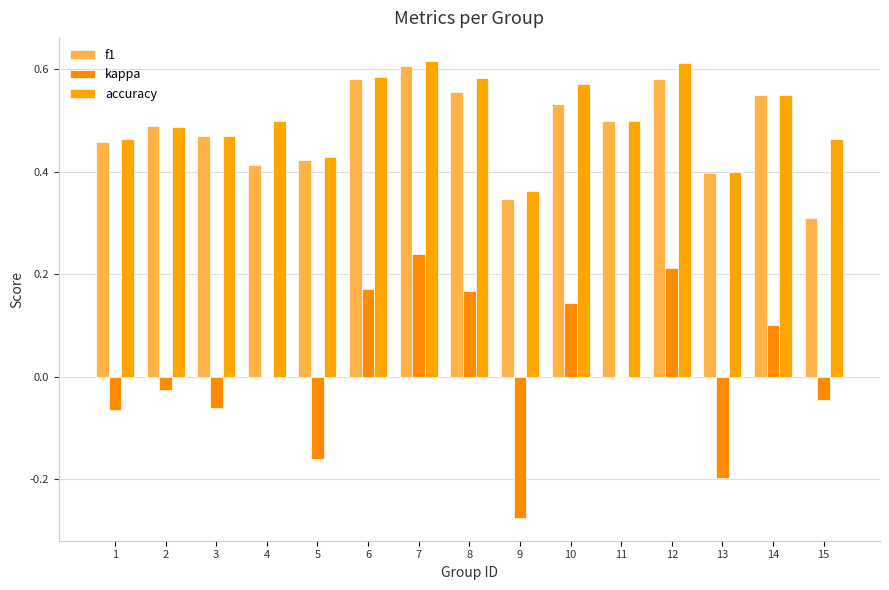

The value of f1 at 9 is 0.3. True or false?

True